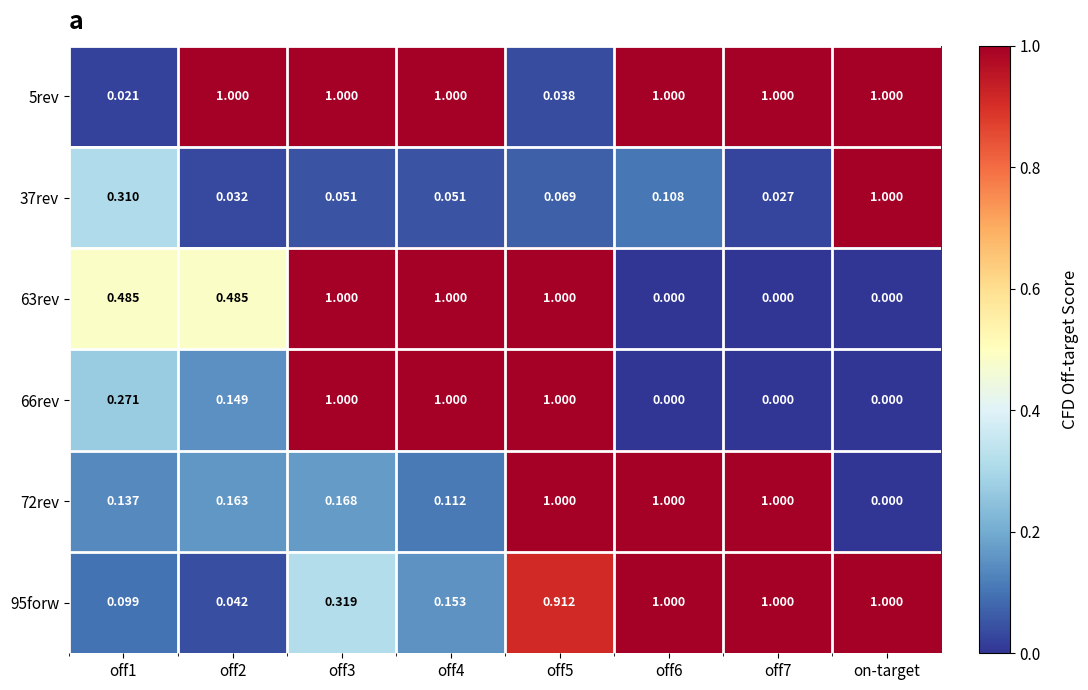

Which series has the largest total across all categories?

5rev